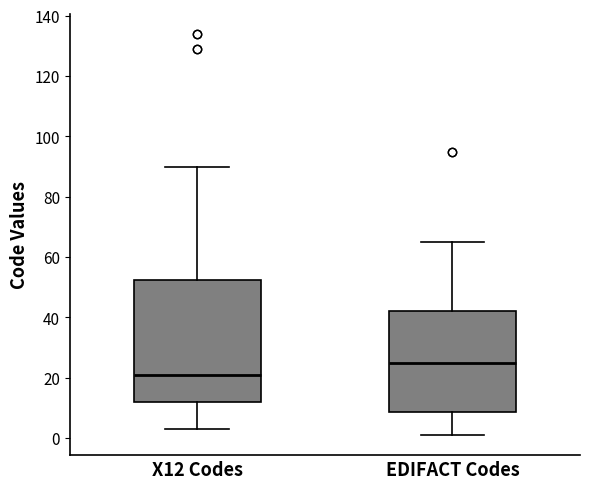

Reading left to right, read every box against the y-axis: the position of its median line, the range the box covers, and the ends of its whiskers. The values are not printed on the chart, so give them approximately, as read against the axis.

X12 Codes: median 22, box 12 to 52, whiskers 4 to 90
EDIFACT Codes: median 26, box 8 to 42, whiskers 2 to 66